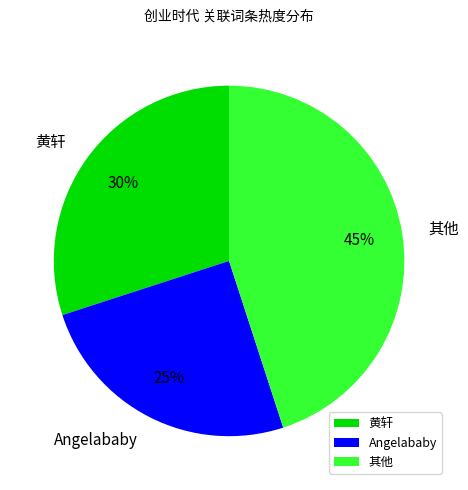

Is 其他 the majority of the pie?

No